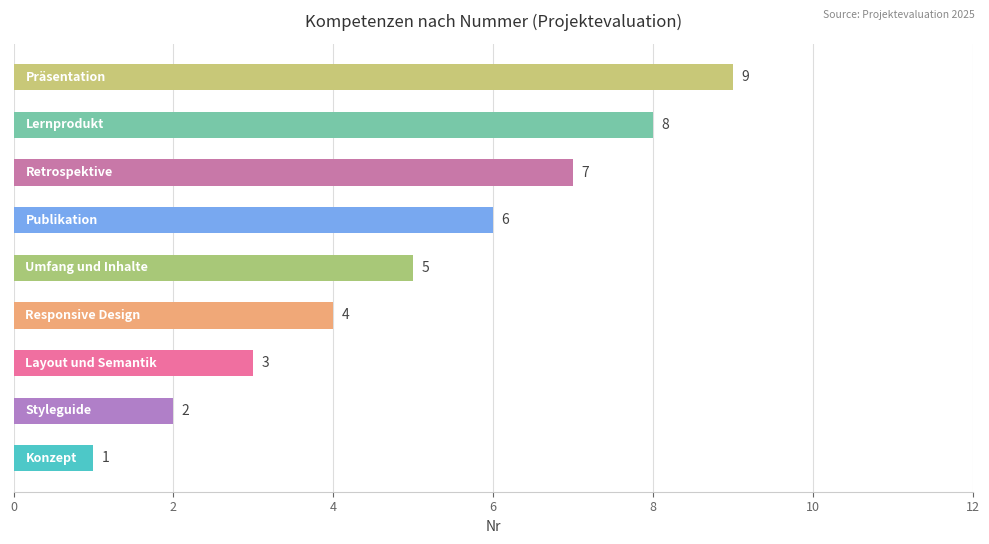

What is the difference between the maximum and minimum values?

8